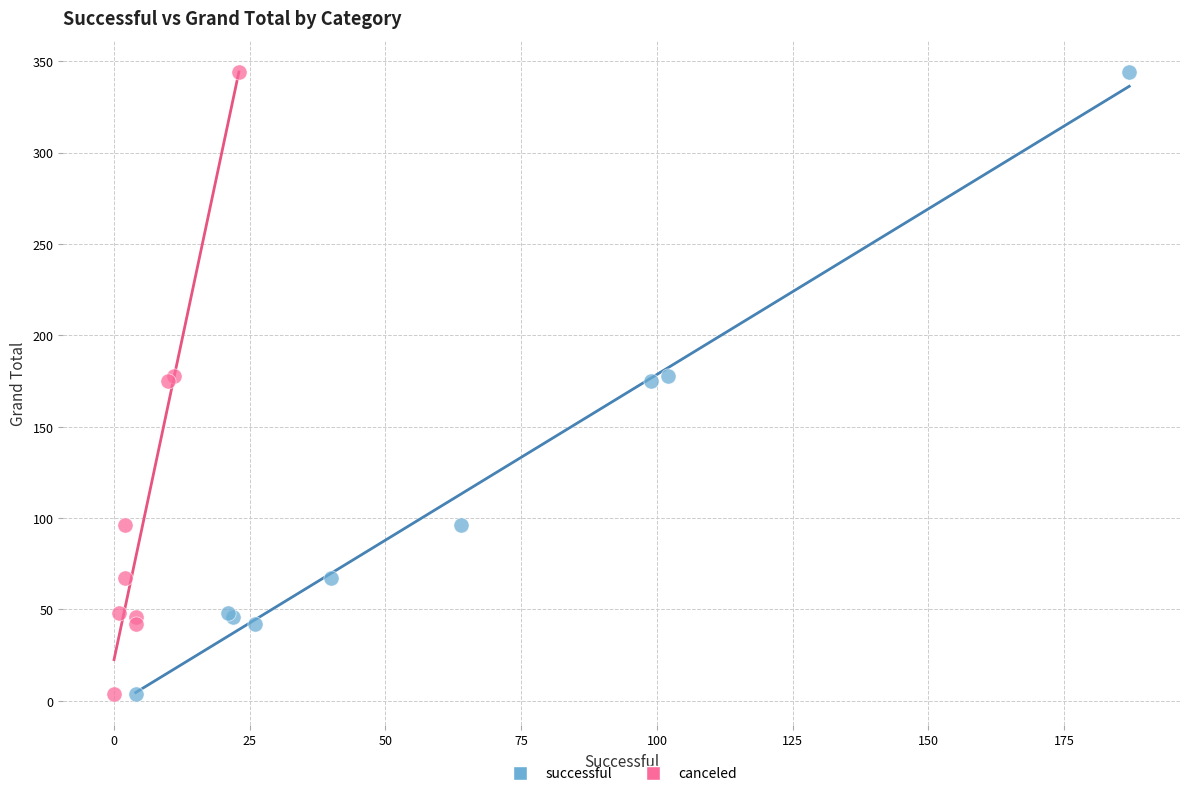

What are all the series names shown in the legend?

successful, canceled